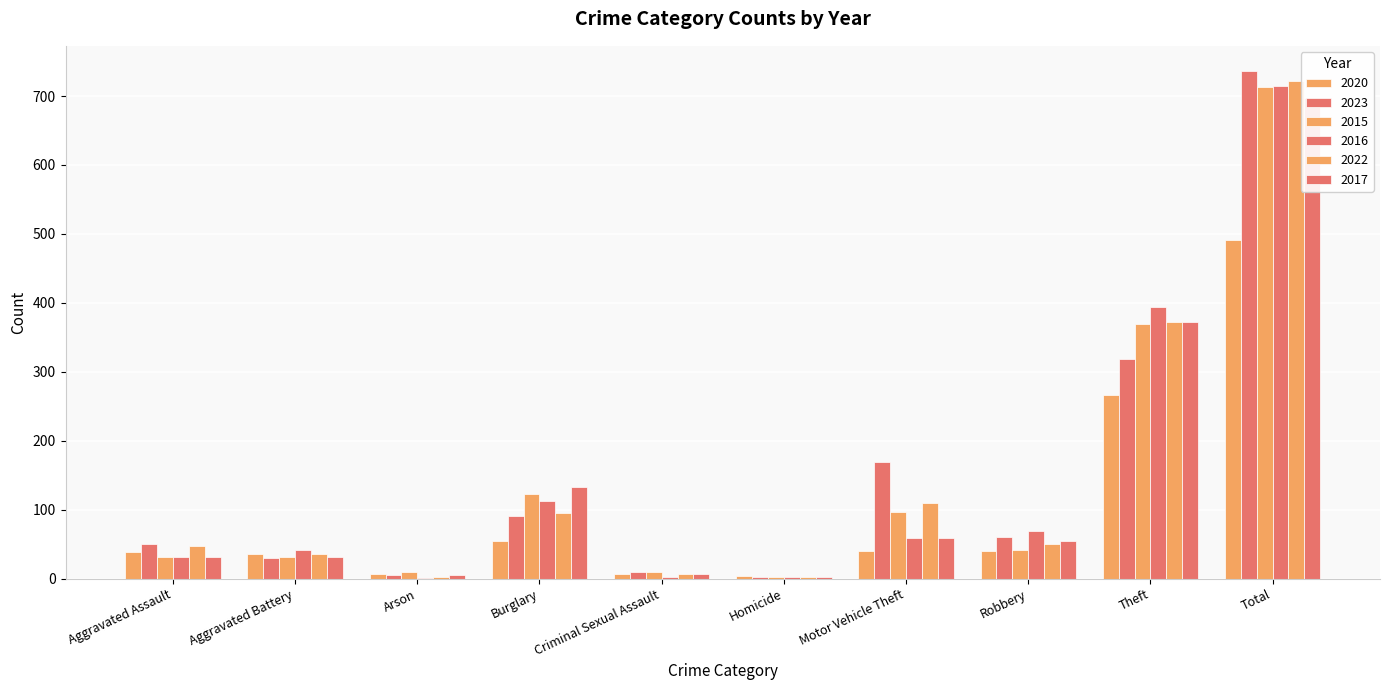

Which category has the lowest value across all series?

Arson